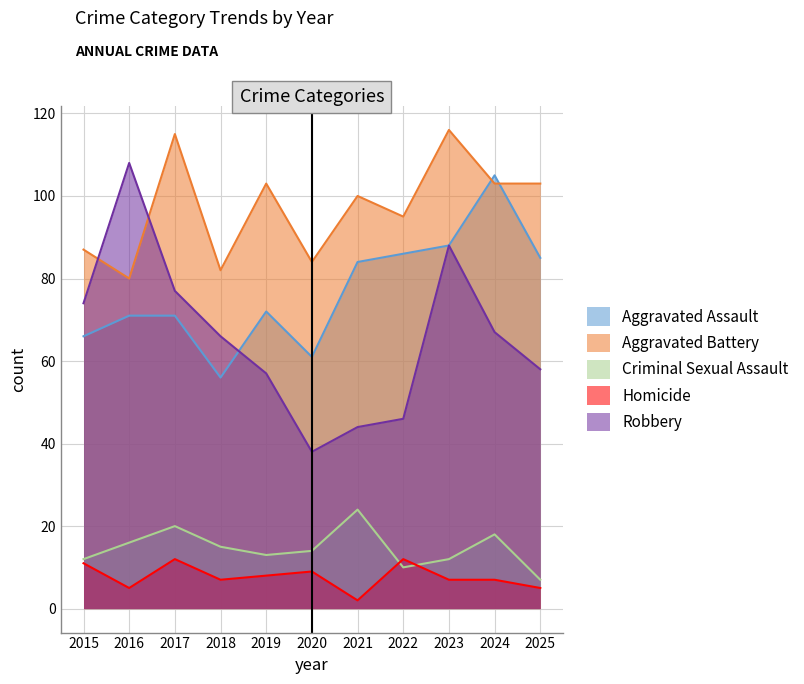

What is the difference between the maximum and second lowest values in the Criminal Sexual Assault series?

14